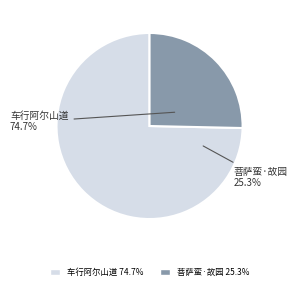

What percentage is NOT represented by 菩萨蛮·故园青草依然绿?

74.7%